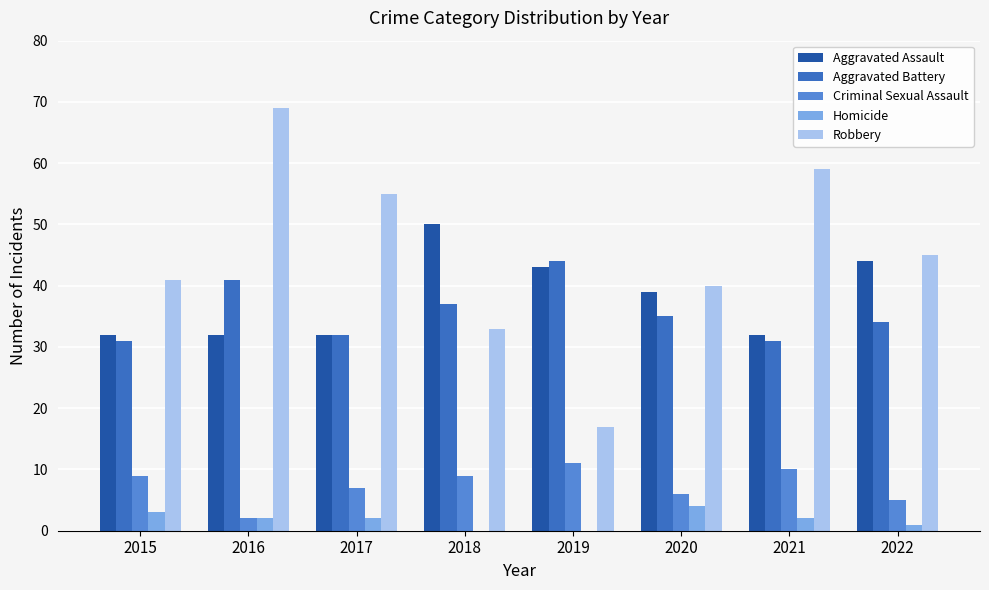

Reading left to right, what are all the values shown in this chart?

Aggravated Assault: 32	32	32	50	43	39	32	44
Aggravated Battery: 31	41	32	37	44	35	31	34
Criminal Sexual Assault: 9	2	7	9	11	6	10	5
Homicide: 3	2	2	0	0	4	2	1
Robbery: 41	69	55	33	17	40	59	45